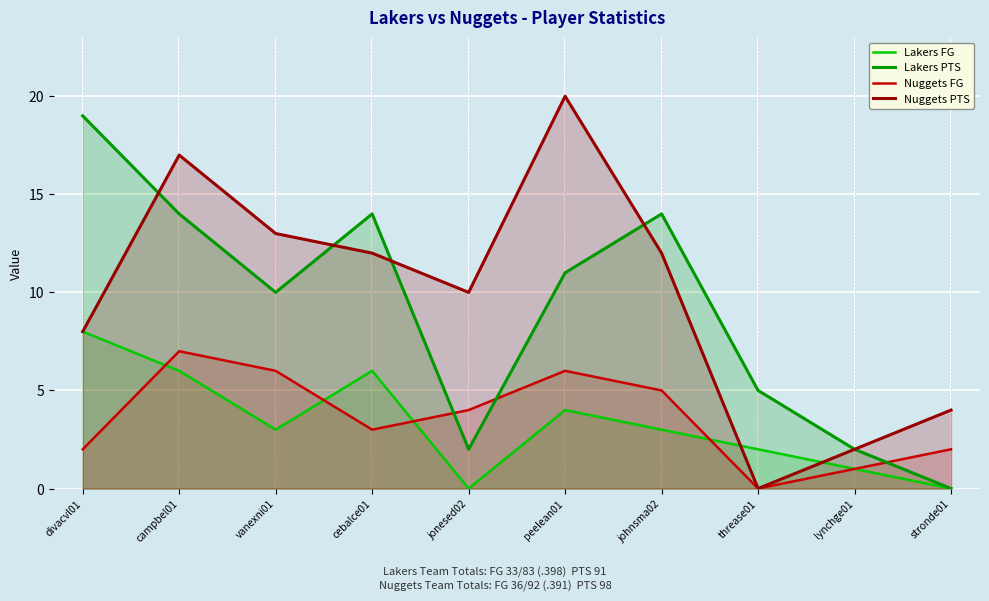

What is the total value across all series at vanexni01?

32